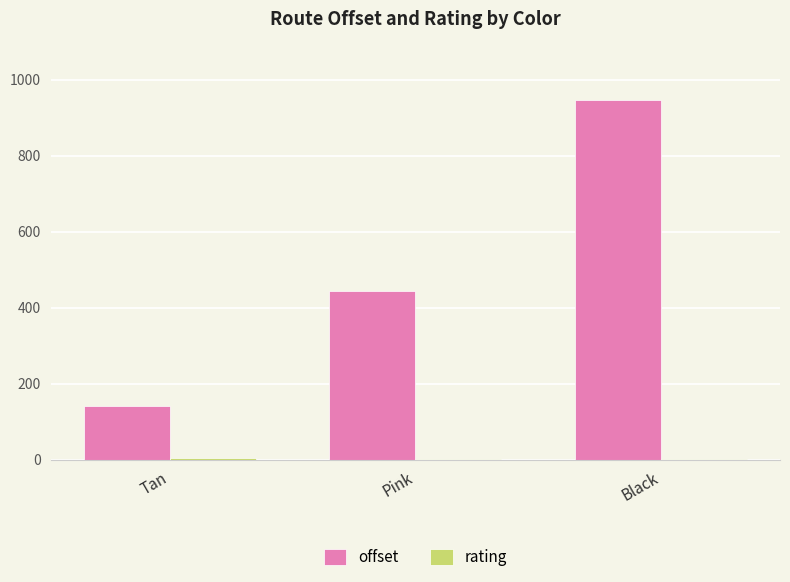

At which category is the sum across all series the highest?

Black